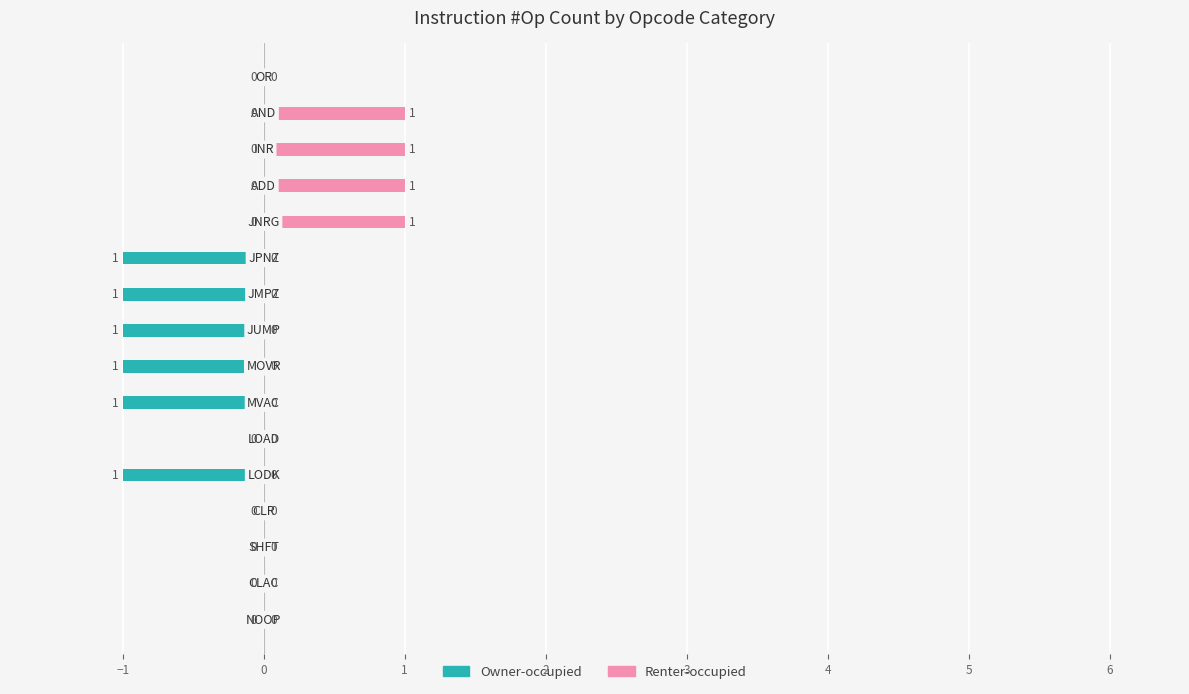

How many bars are there in total?

32